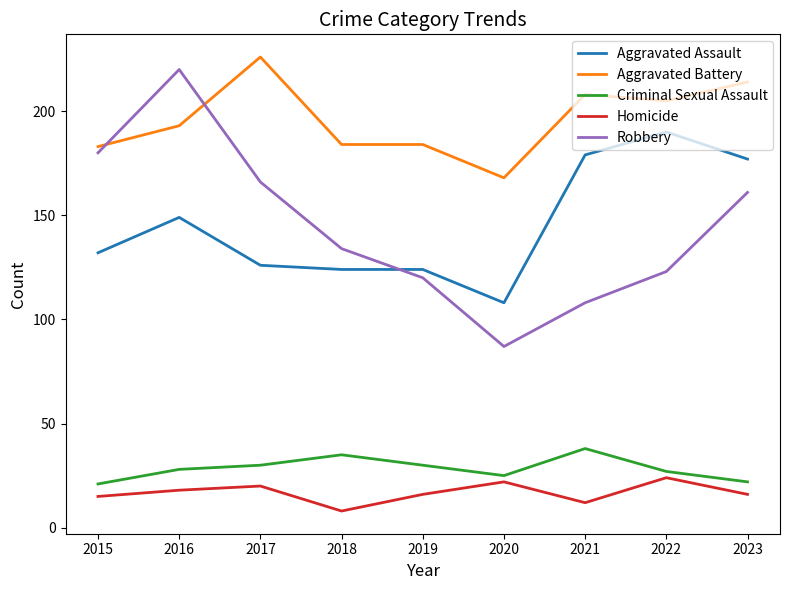

At 2018, list the series in order from smallest to largest.

Homicide, Criminal Sexual Assault, Aggravated Assault, Robbery, Aggravated Battery